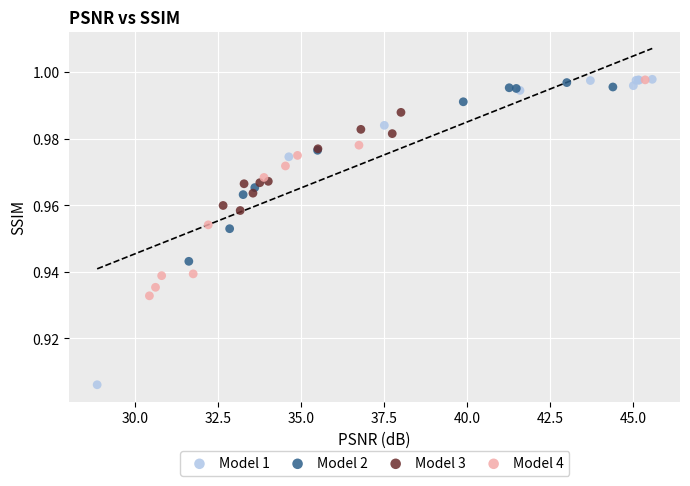

Which series has the widest spread of Y values?

Model 1